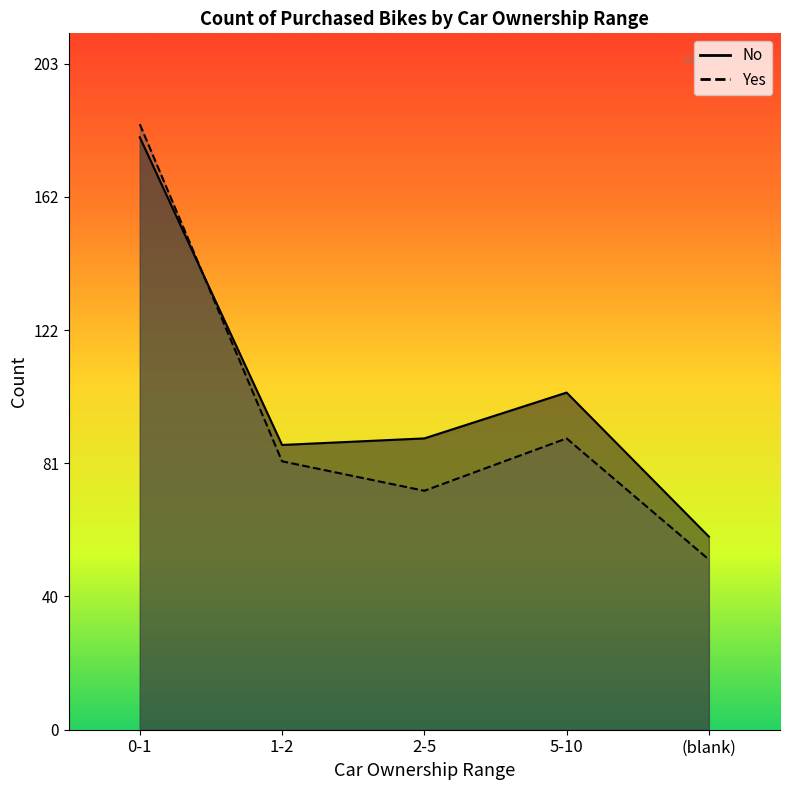

The Yes series shows 47 at 5-10. True or false?

False